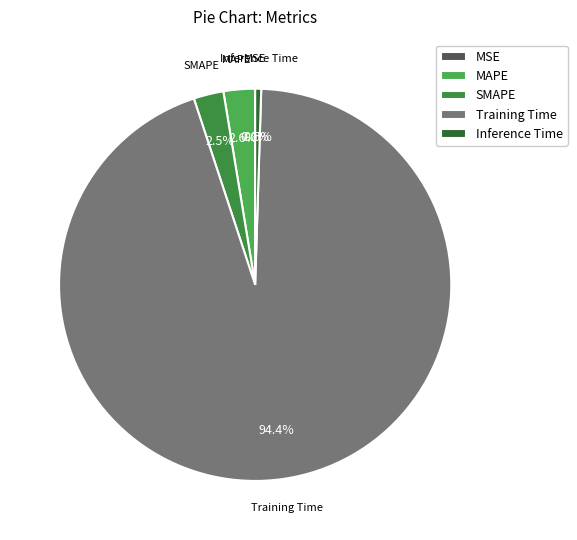

Which has a higher value, Training Time or Inference Time?

Training Time